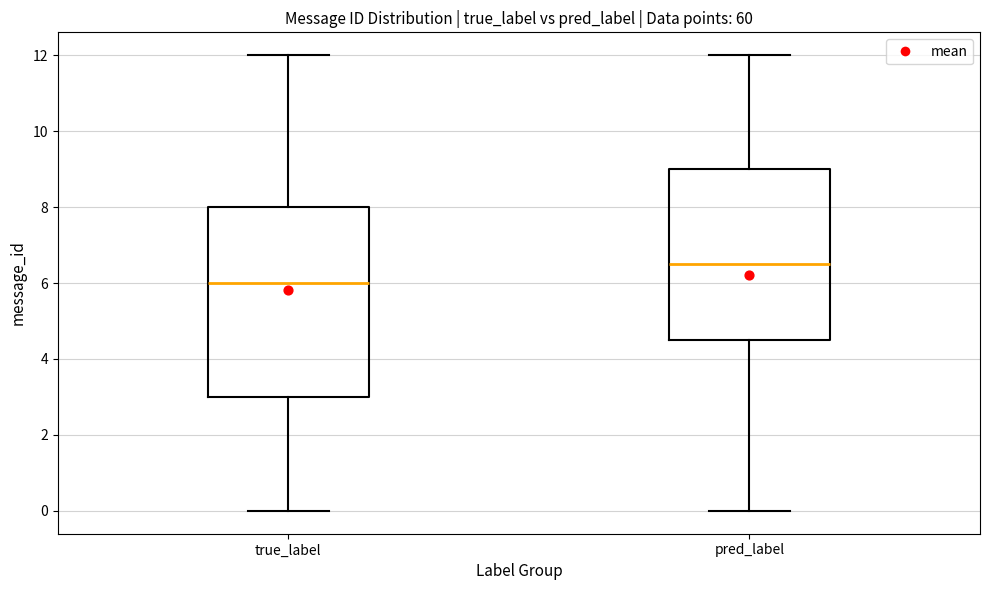

Reading left to right, read every box against the y-axis: the position of its median line, the range the box covers, and the ends of its whiskers. The values are not printed on the chart, so give them approximately, as read against the axis.

true_label: median 6.0, box 3.0 to 8.0, whiskers 0.0 to 12.0
pred_label: median 6.6, box 4.6 to 9.0, whiskers 0.0 to 12.0